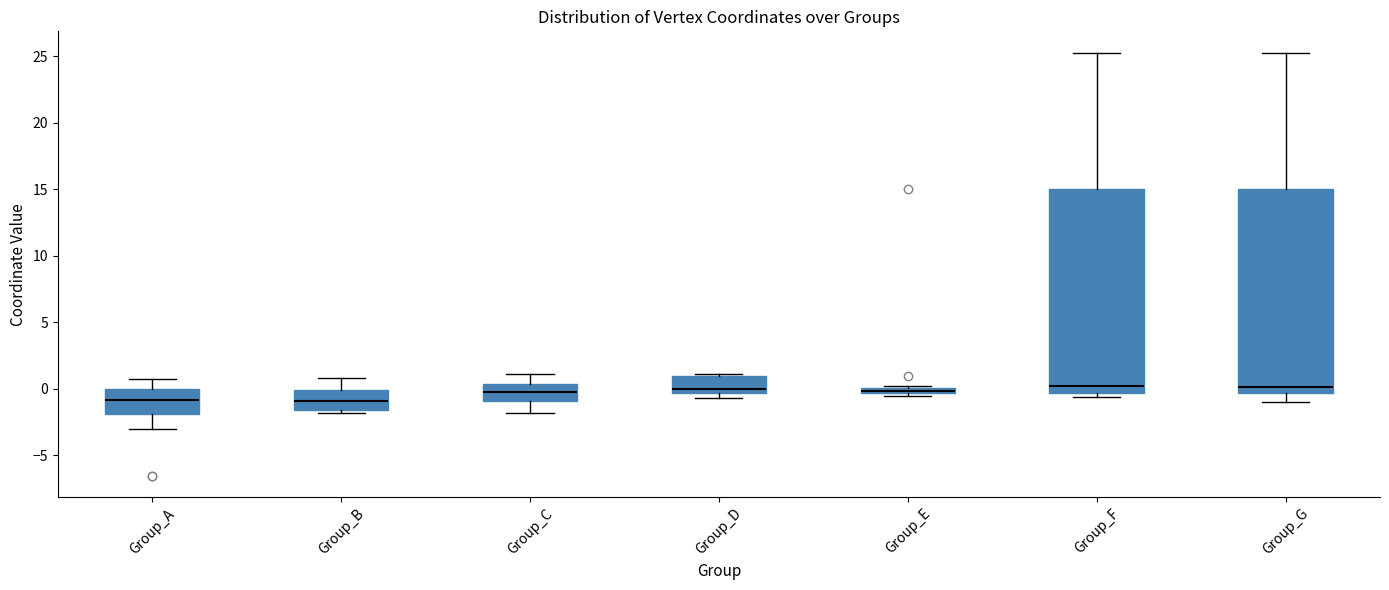

Where is the upper edge of the box for Group_B on the y-axis? The values are not printed on the chart, so give them approximately, as read against the axis.

0.0